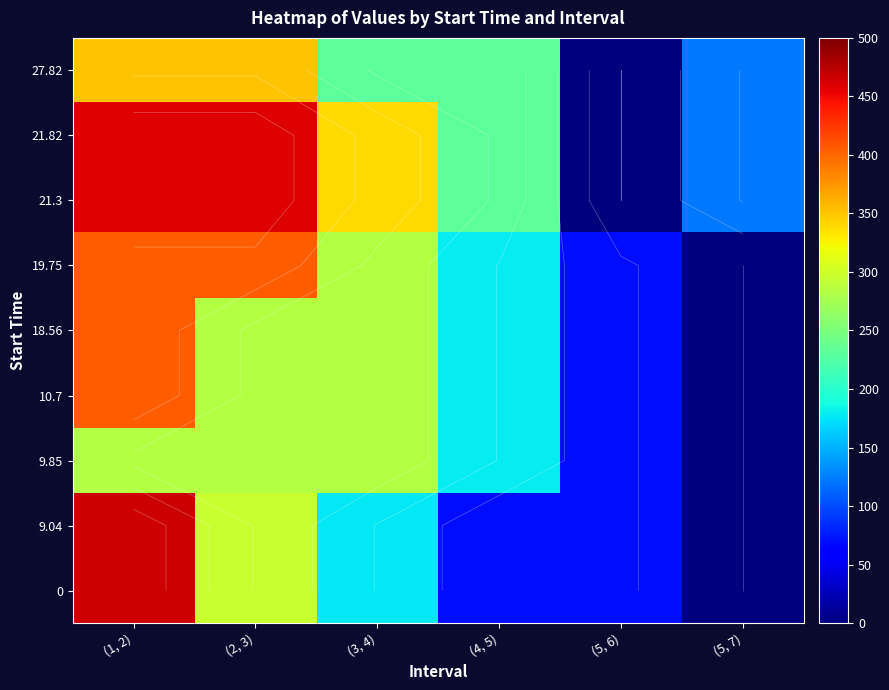

How many data points in 18.56 are above 285?

1